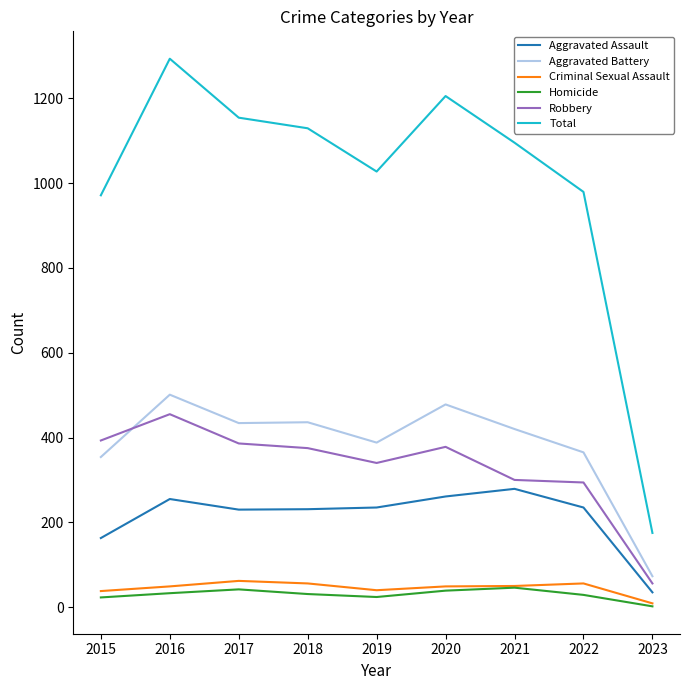

Which series has the largest total across all categories?

Total